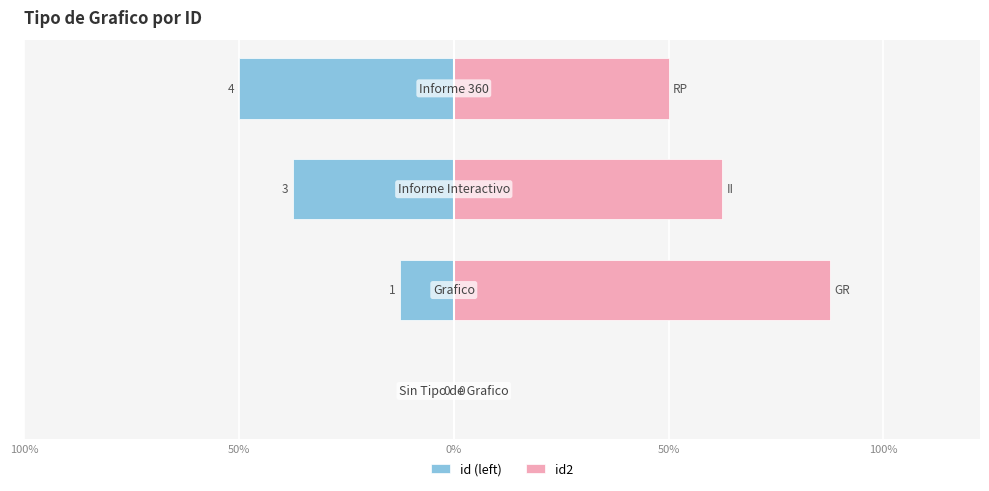

What is the difference between the id (left) values at 50% and 0%?

12.5